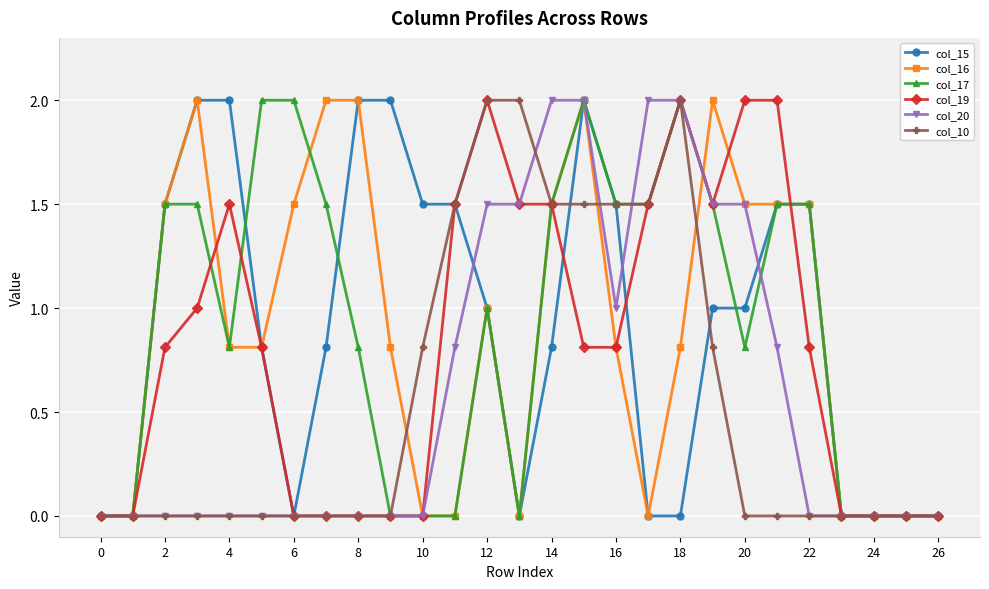

What is the sum of all col_10 values?

15.1